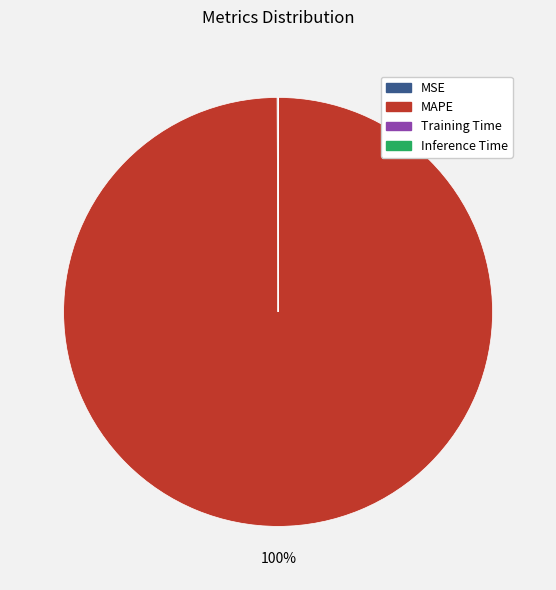

To the nearest percent, what is the difference between the largest and smallest slice percentages?

100%